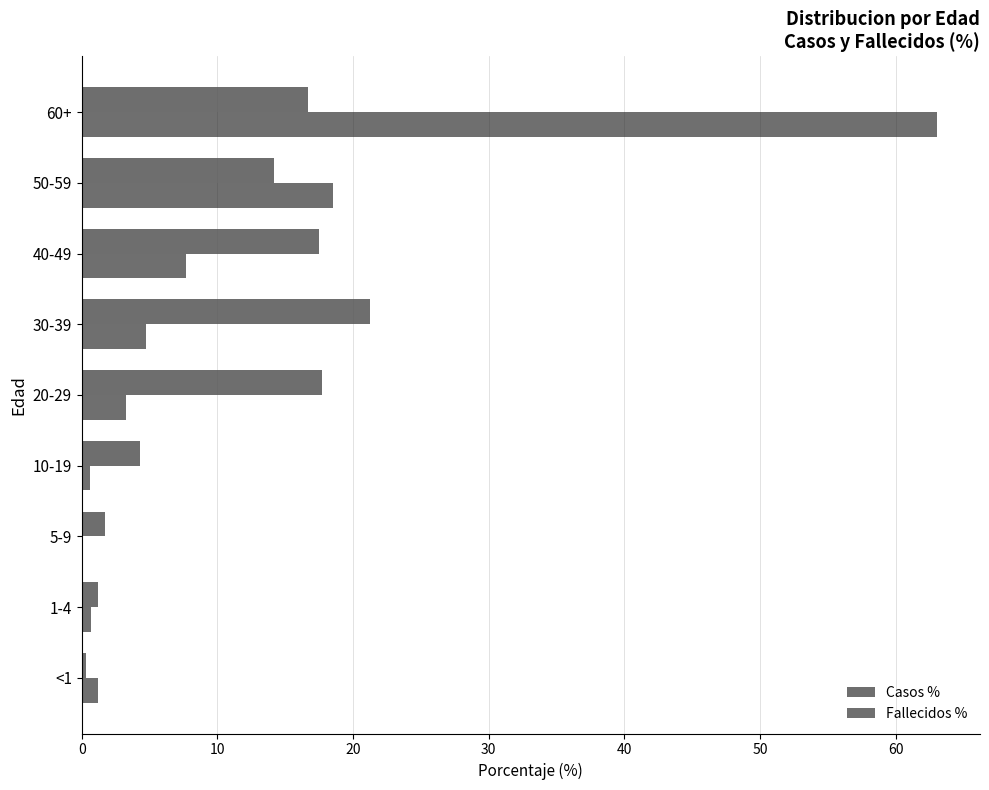

The value of Fallecidos % at 5-9 is 0.0. True or false?

True